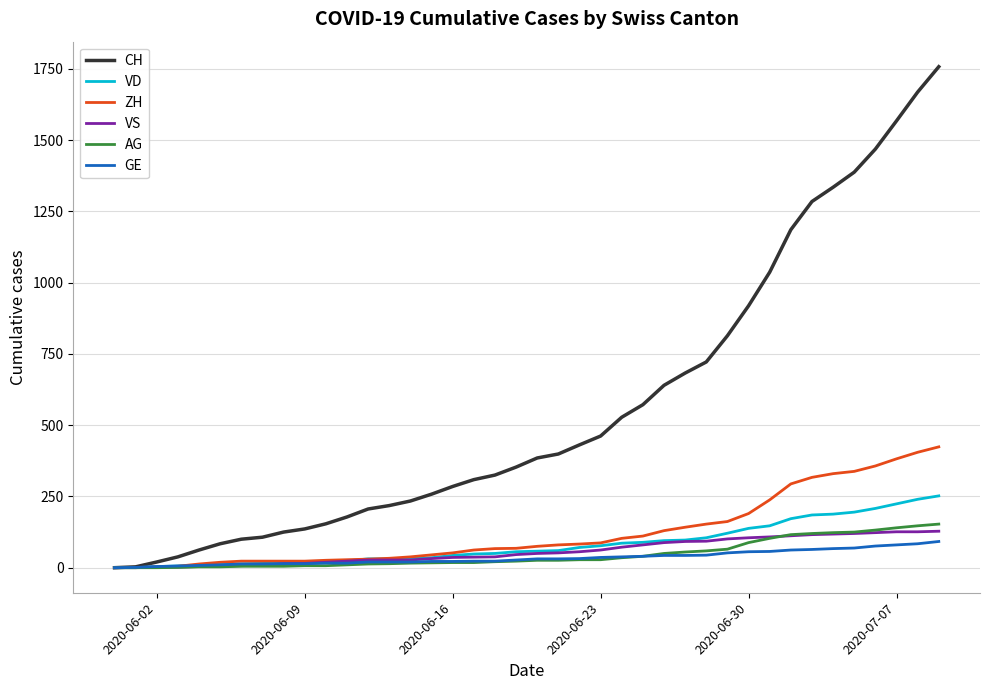

Which series has the widest spread of values?

CH